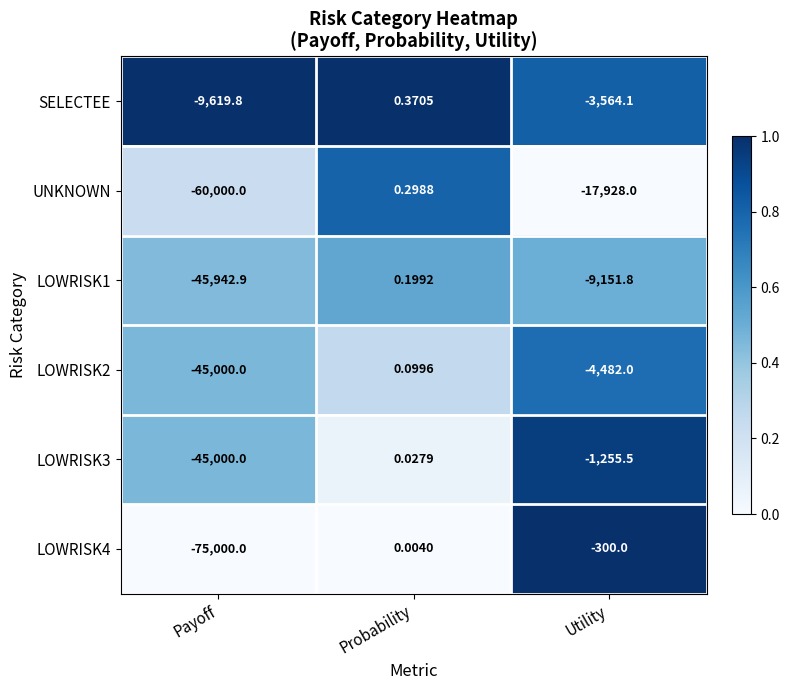

Is the value of UNKNOWN at Utility greater than the value of SELECTEE at Payoff?

No